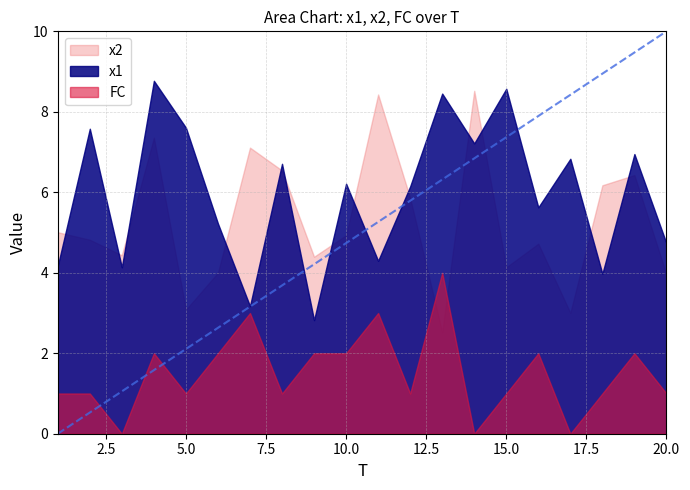

Reading right to left, list all the values displayed in this chart.

x1: 4.7	7.0	4.0	6.8	5.6	8.6	7.2	8.5	6.1	4.3	6.2	2.8	6.7	3.2	5.2	7.6	8.8	4.1	7.6	4.2
x2: 4.0	6.4	6.2	3.0	4.7	4.1	8.5	2.5	5.9	8.4	4.9	4.4	6.5	7.1	4.0	3.1	7.4	4.4	4.8	5.0
FC: 1.0	2.0	1.0	0.0	2.0	1.0	0.0	4.0	1.0	3.0	2.0	2.0	1.0	3.0	2.0	1.0	2.0	0.0	1.0	1.0